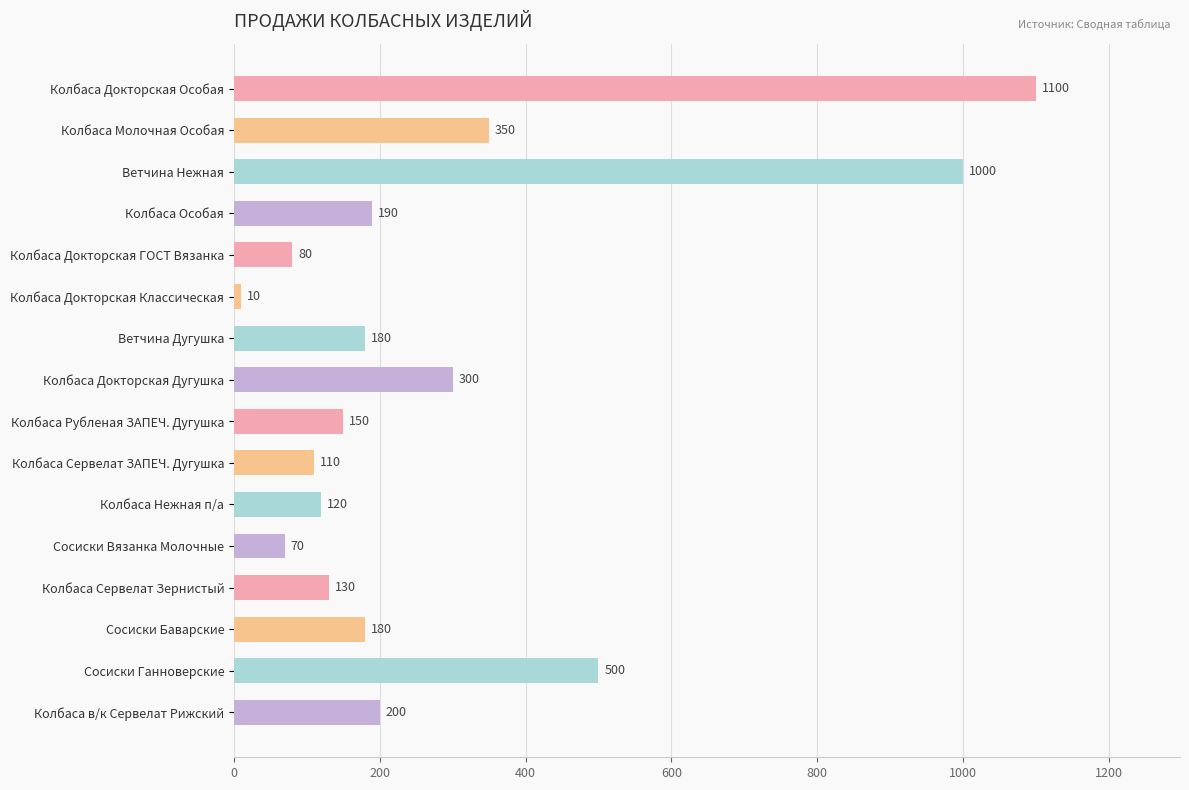

The chart shows a value of 500 at Сосиски Ганноверские. True or false?

True